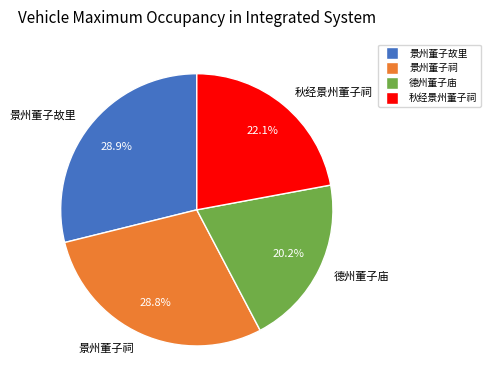

Is the sum of 景州董子故里 and 景州董子祠 greater than half?

Yes